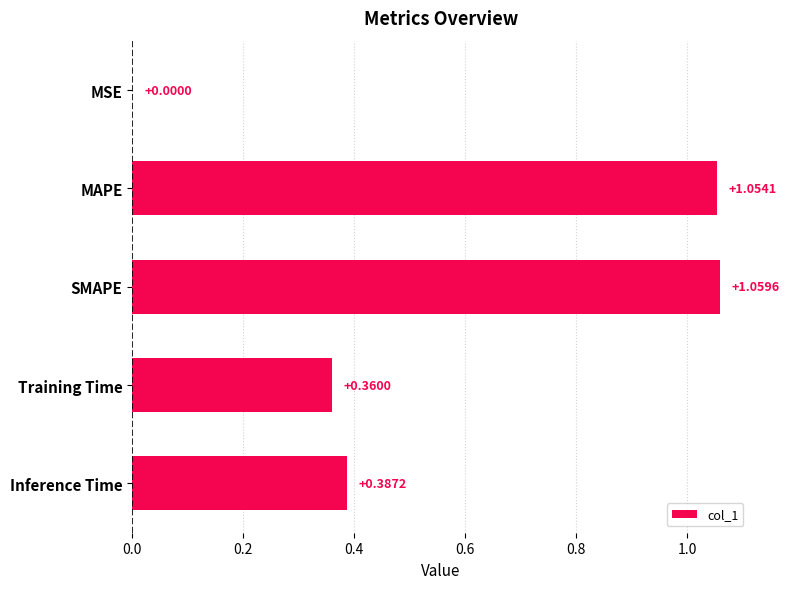

What is the sum of all values?

2.9